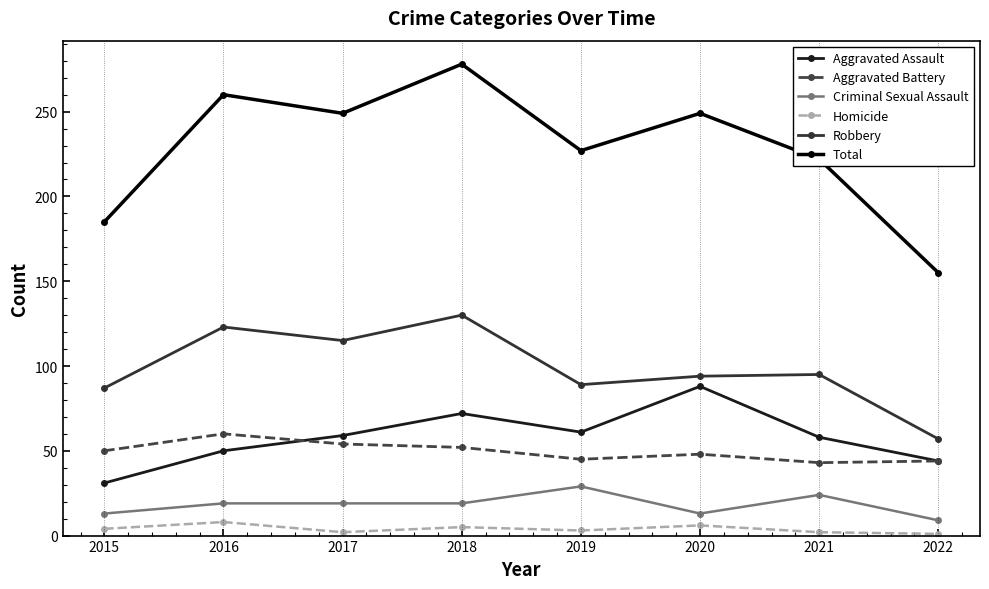

What is the difference between the second highest and second lowest values in the Criminal Sexual Assault series?

11